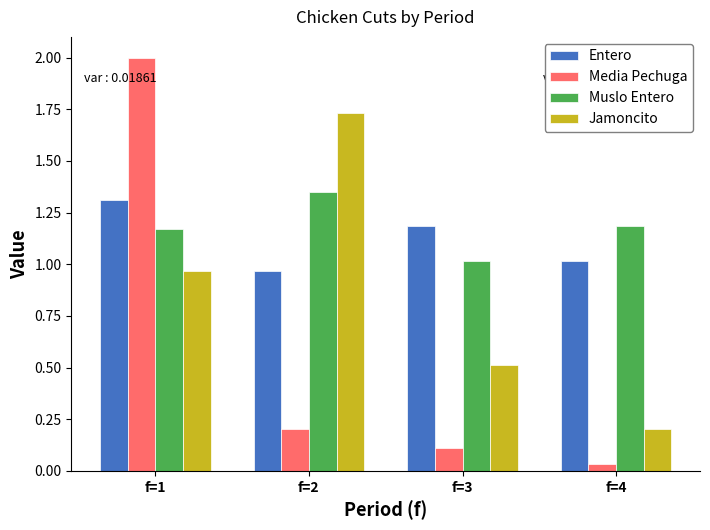

The value of Entero at f=4 is 0.6. True or false?

False